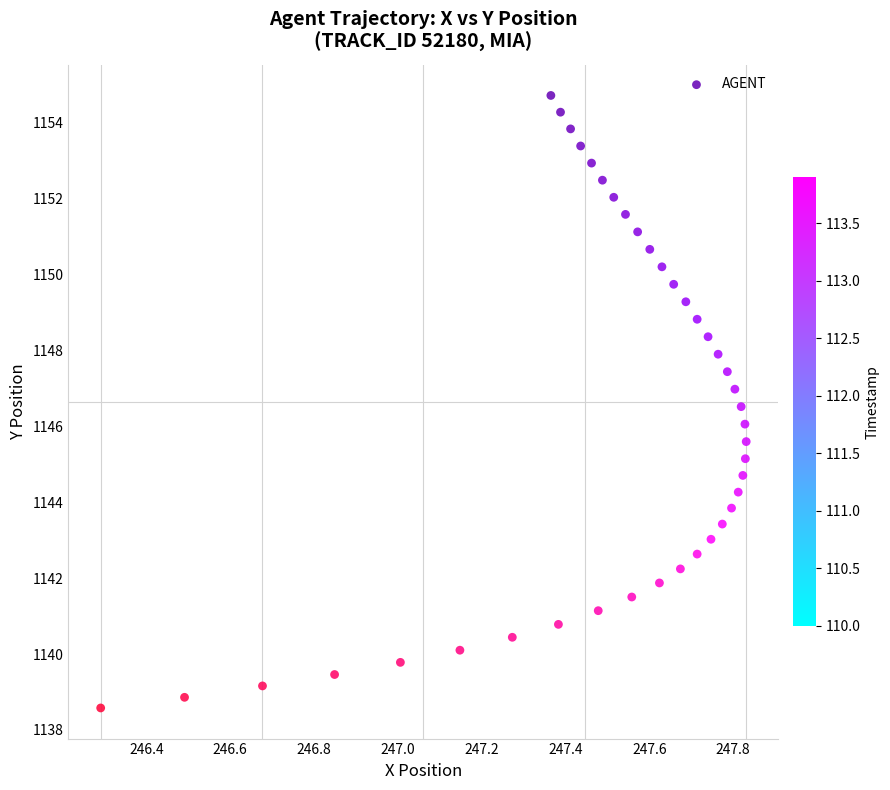

What is the range of Y values (max minus min)?

16.1